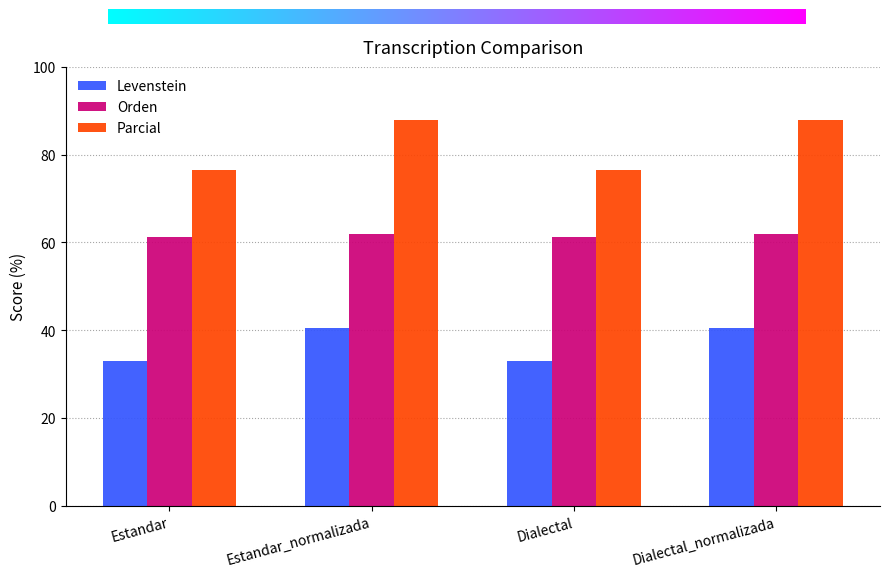

Count the number of data series in this chart.

3